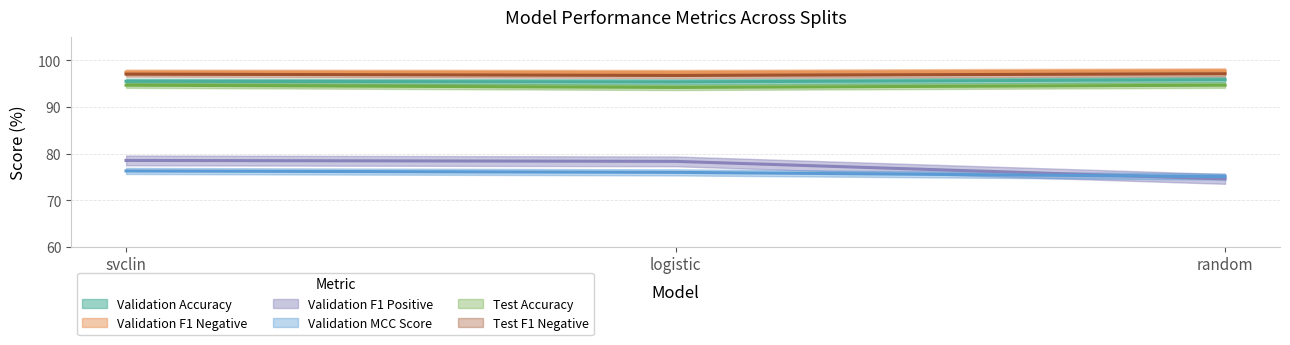

Rank the categories by Validation F1 Positive value from highest to lowest.

svclin, logistic, random